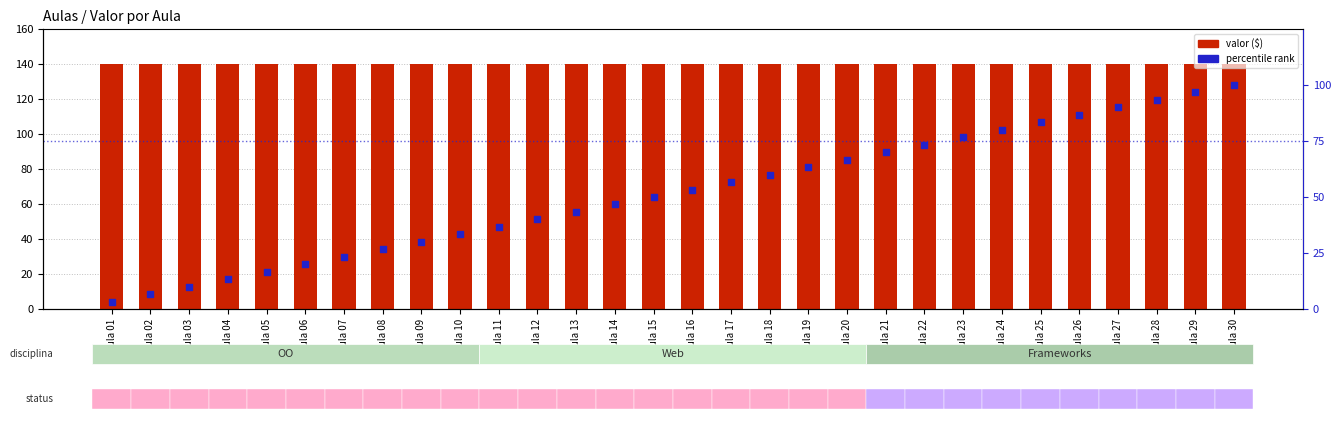

Is the value of valor ($) at Aula 05 greater than the value of percentile rank at Aula 06?

Yes